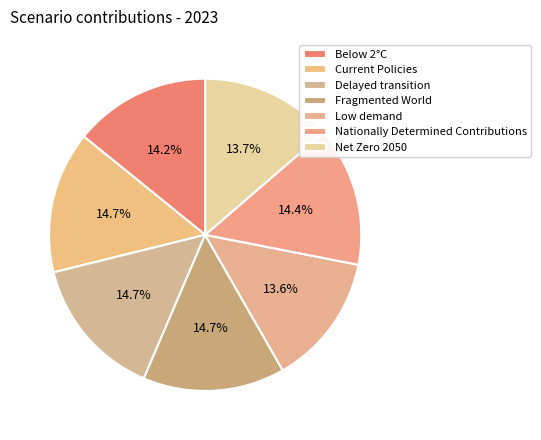

To the nearest percent, what is the combined percentage of Low demand and Below 2°C?

28%